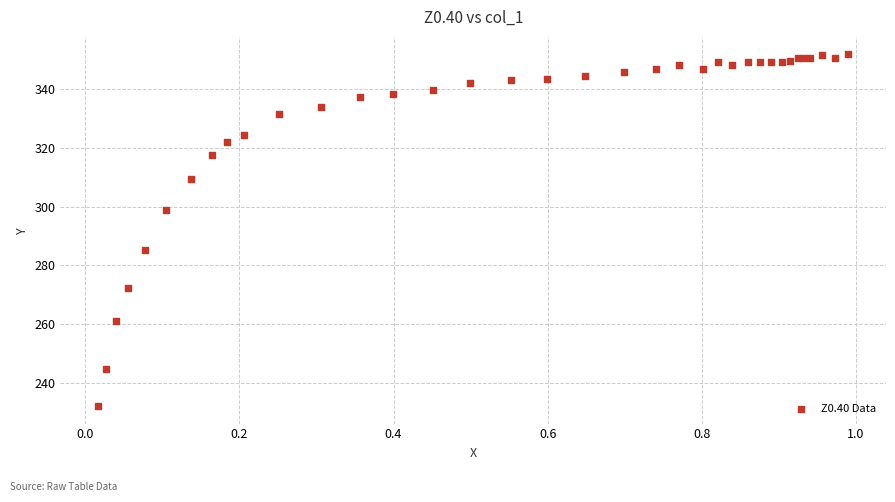

What Y value in the scatter plot is closest to 291?

285.1